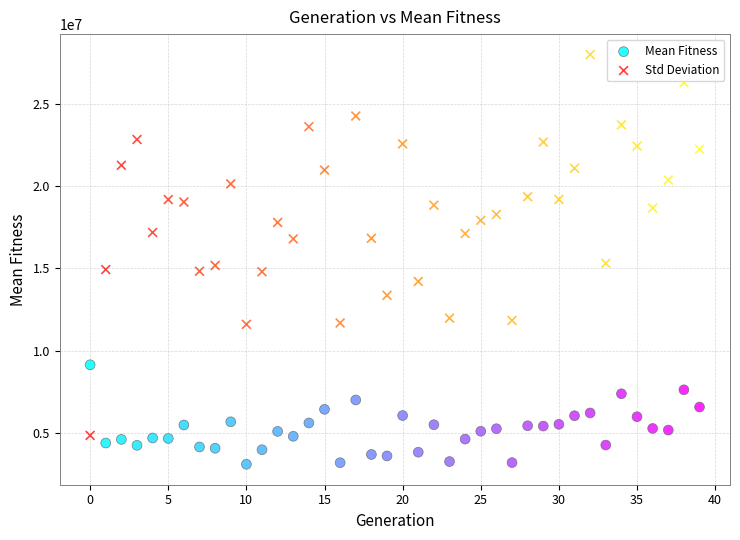

Across all data points, what is the range of Y values (max minus min)?

24871608.5